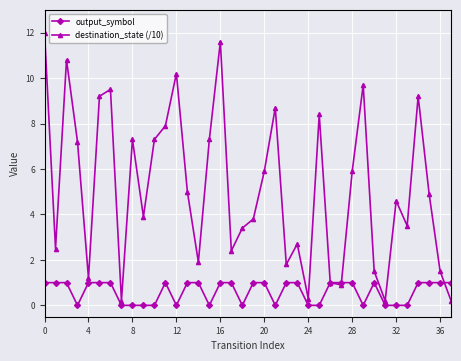

True or false: destination_state (/10) has more than 2 points higher than both neighbors.

True